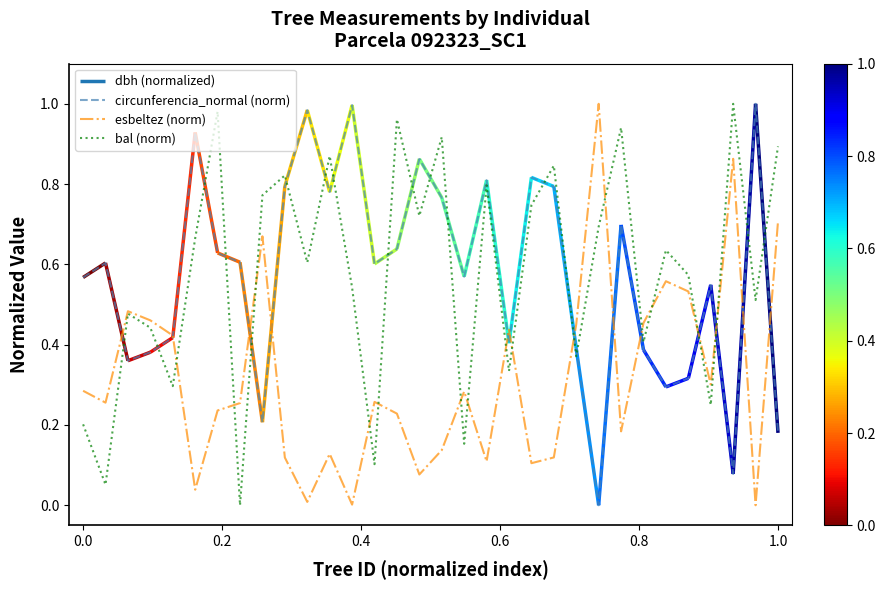

True or false: circunferencia_normal (norm) and esbeltez (norm) intersect in this chart.

True